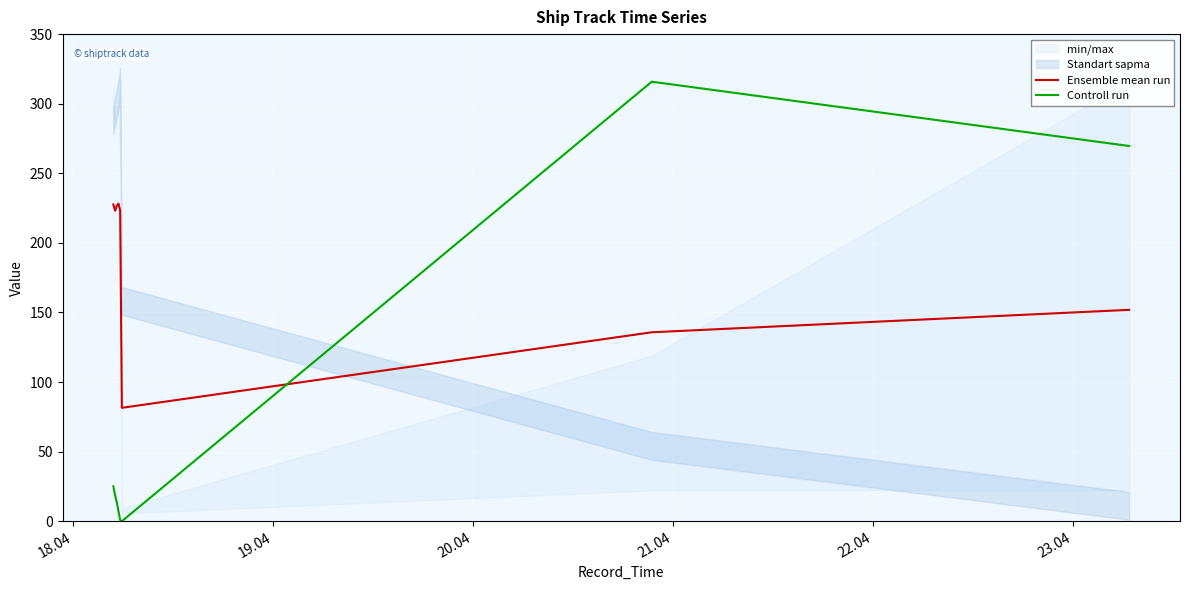

How many interior local valleys does the Controll run series have?

1